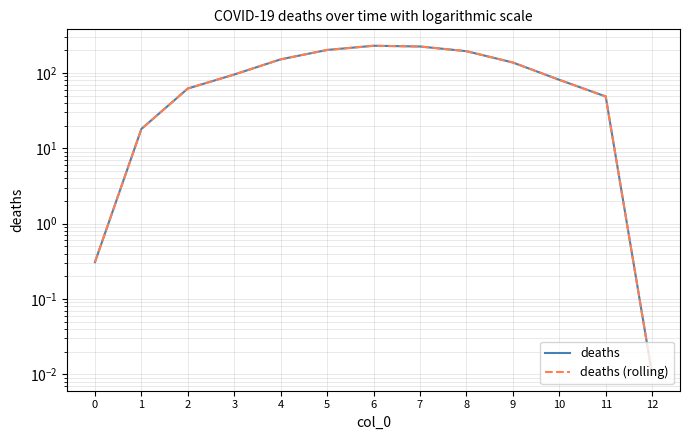

What is the total value across all series at 2?

124.4